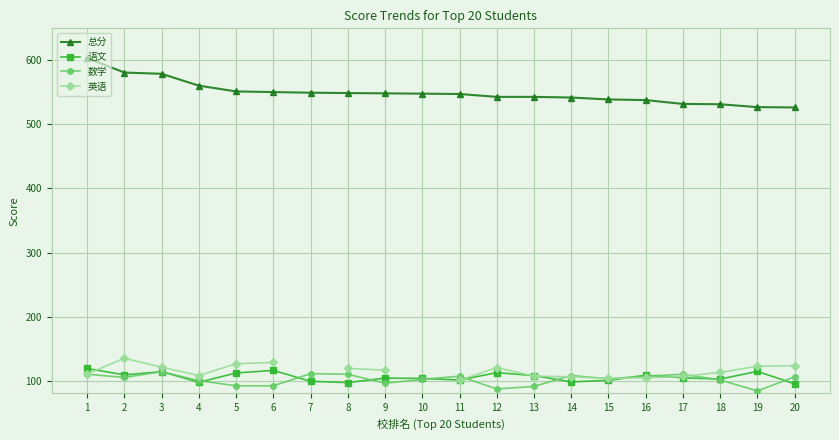

Rank the series by their maximum value, from lowest to highest.

数学, 语文, 英语, 总分